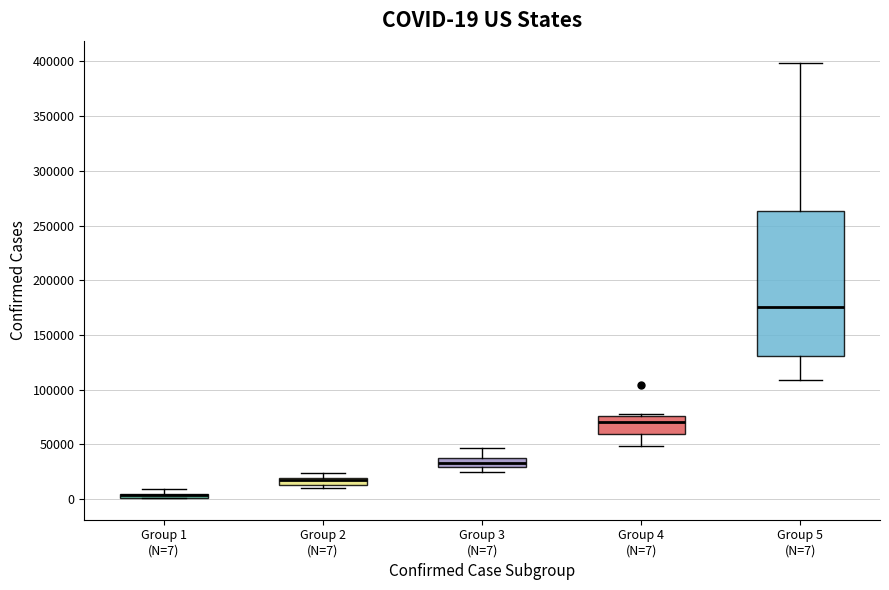

Comparing the boxes themselves (not the whiskers), which one is the tallest?

Group 5 (N=7)